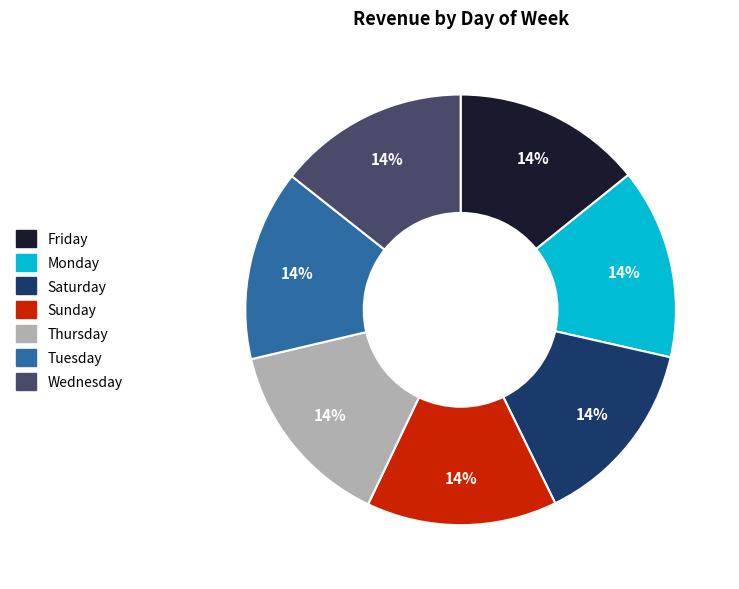

What is the ratio of the value at Tuesday to the value at Saturday?

1.0